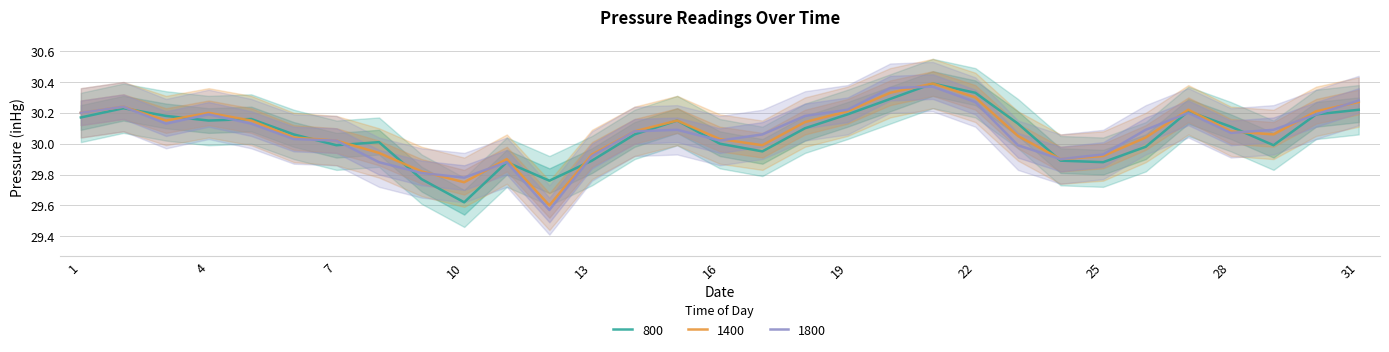

Reading left to right, transcribe all the data shown in this chart.

800: 1=30.2	2=30.2	3=30.2	4=30.1	5=30.2	6=30.1	7=30.0	8=30.0	9=29.8	10=29.6	11=29.9	12=29.8	13=29.9	14=30.1	15=30.1	16=30.0	17=29.9	18=30.1	19=30.2	20=30.3	21=30.4	22=30.3	23=30.1	24=29.9	25=29.9	26=30.0	27=30.2	28=30.1	29=30.0	30=30.2	31=30.2
1400: 1=30.2	2=30.2	3=30.1	4=30.2	5=30.1	6=30.0	7=30.0	8=29.9	9=29.8	10=29.8	11=29.9	12=29.6	13=29.9	14=30.1	15=30.1	16=30.0	17=30.0	18=30.1	19=30.2	20=30.3	21=30.4	22=30.3	23=30.1	24=29.9	25=29.9	26=30.0	27=30.2	28=30.1	29=30.1	30=30.2	31=30.3
1800: 1=30.2	2=30.2	3=30.1	4=30.2	5=30.1	6=30.0	7=30.0	8=29.9	9=29.8	10=29.8	11=29.9	12=29.6	13=29.9	14=30.1	15=30.1	16=30.0	17=30.1	18=30.2	19=30.2	20=30.4	21=30.4	22=30.3	23=30.0	24=29.9	25=29.9	26=30.1	27=30.2	28=30.1	29=30.1	30=30.2	31=30.3